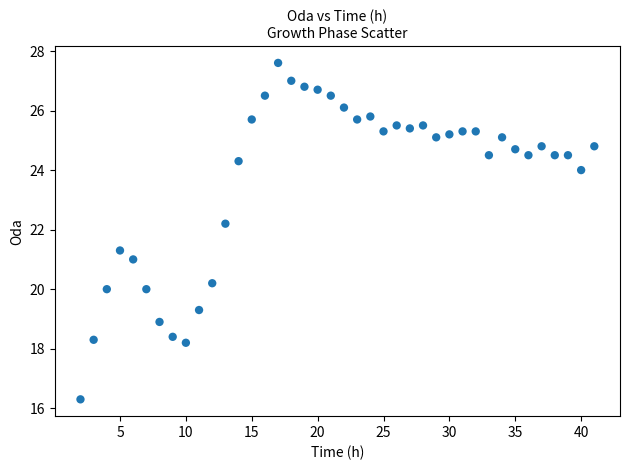

What is the range of X values (max minus min)?

39.0